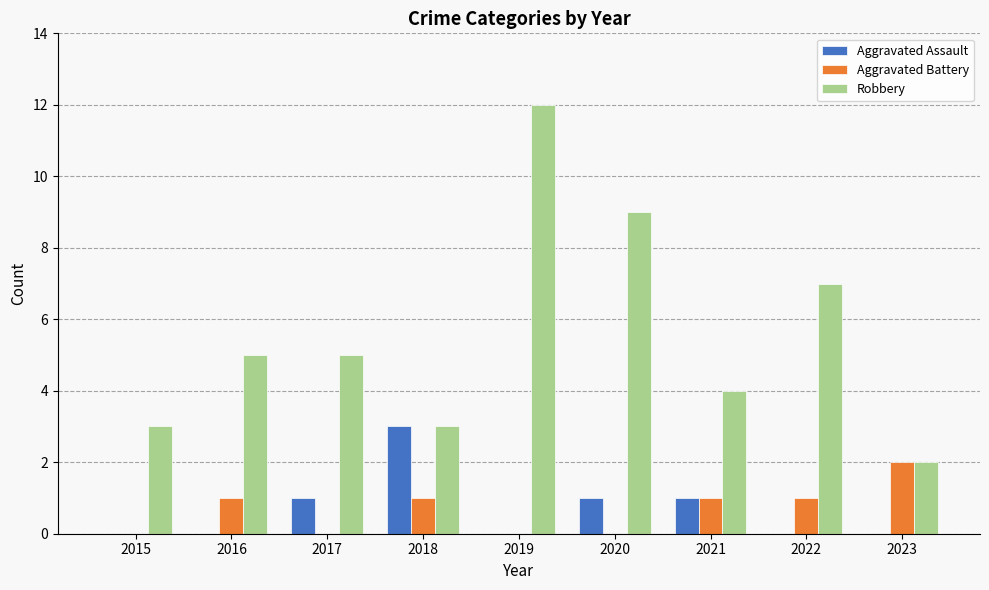

How many groups of bars are there?

9